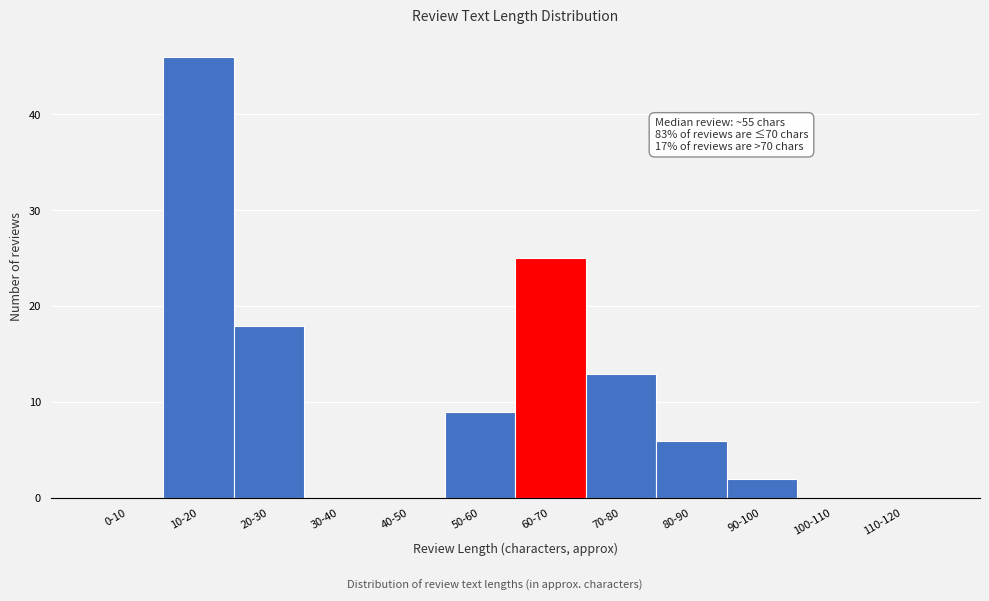

Reading left to right, list all the values displayed in this chart.

0-10=0	10-20=46	20-30=18	30-40=0	40-50=0	50-60=9	60-70=25	70-80=13	80-90=6	90-100=2	100-110=0	110-120=0